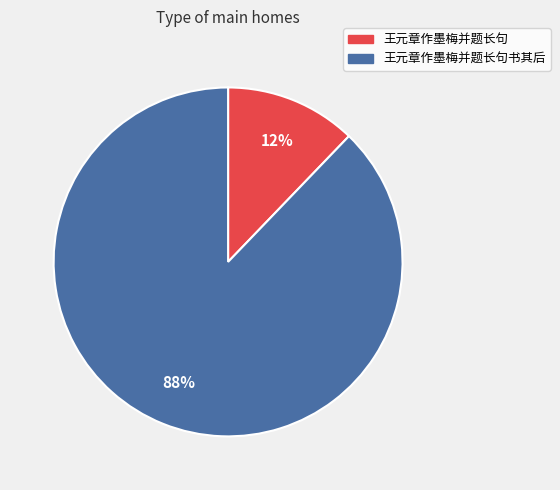

How many segments does this pie chart have?

2